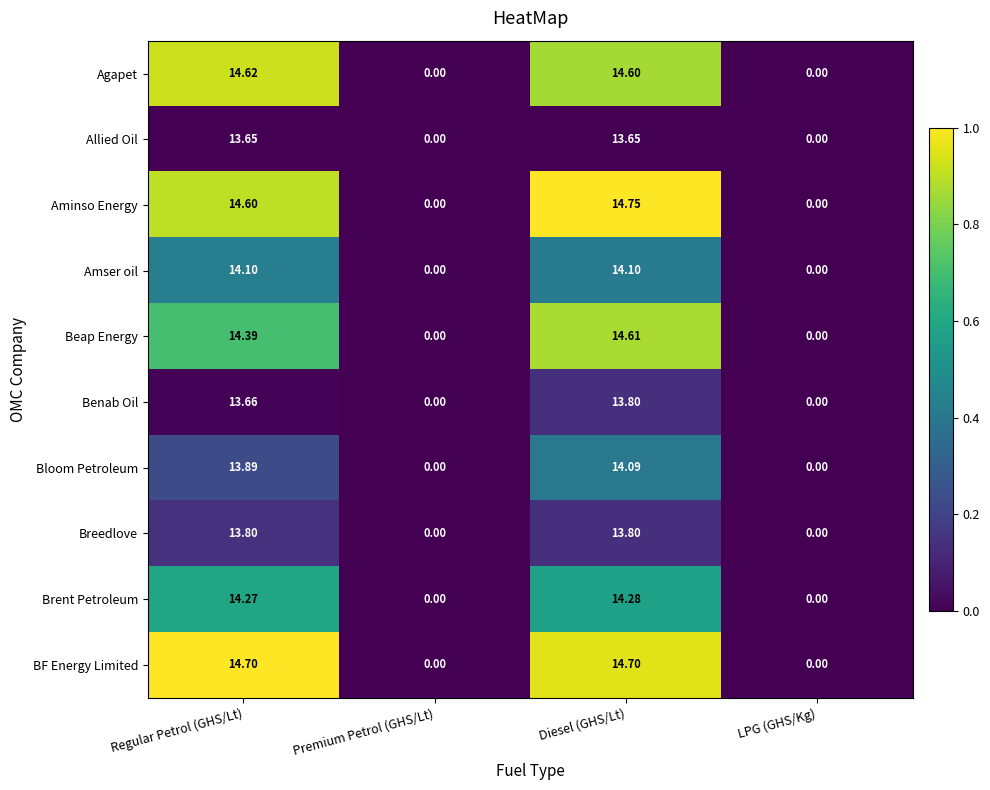

How many data points in Amser oil are less than 14?

2